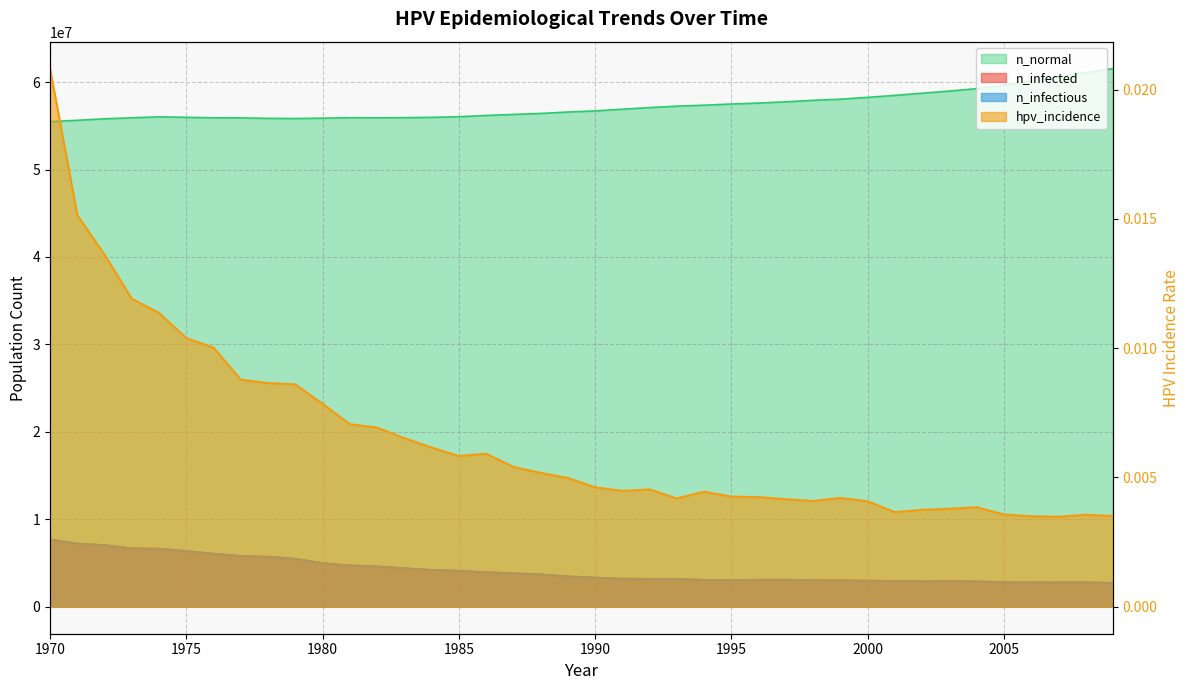

Reading left to right, what are all the values shown in this chart?

n_infectious: 7723164.0	7229581.5	7061258.0	6691557.0	6650448.5	6391297.0	6077426.0	5824385.0	5734390.5	5496904.0	5003043.5	4731670.5	4630010.0	4409744.5	4220033.5	4122816.5	3955326.5	3834778.0	3717007.0	3482854.0	3340084.5	3216202.5	3201759.0	3192037.2	3072600.0	3054823.0	3098431.8	3099542.8	3046490.2	3029547.0	2988993.8	2967883.8	2922330.8	2977327.8	2914275.8	2817892.5	2800115.5	2790116.0	2799838.0	2737897.0
n_infected: 7723164.0	7229581.5	7061258.0	6691557.0	6650448.5	6391297.0	6078259.0	5825774.0	5736890.0	5501348.0	5009154.5	4739447.5	4638342.5	4418355.0	4229755.0	4132816.5	3965603.8	3844221.8	3727284.0	3493409.0	3349250.5	3226479.8	3211203.0	3201759.0	3082599.2	3065378.0	3108153.5	3110097.8	3057878.5	3041213.0	3000104.0	2979272.0	2933163.5	2990660.0	2927330.5	2829558.5	2814003.8	2804282.0	2813448.0	2751507.2
n_normal: 55475952.0	55632336.0	55802880.0	55916488.0	56025368.0	55974536.0	55917040.0	55906208.0	55853436.0	55831768.0	55874544.0	55925096.0	55914820.0	55932872.0	55969260.0	56039812.0	56183968.0	56302852.0	56414792.0	56576448.0	56704496.0	56898096.0	57084472.0	57248632.0	57359180.0	57493896.0	57604440.0	57746104.0	57914148.0	58043584.0	58254128.0	58481612.0	58731600.0	58971032.0	59251292.0	59644328.0	60116240.0	60607604.0	61087856.0	61545328.0
hpv_incidence: 0.0	0.0	0.0	0.0	0.0	0.0	0.0	0.0	0.0	0.0	0.0	0.0	0.0	0.0	0.0	0.0	0.0	0.0	0.0	0.0	0.0	0.0	0.0	0.0	0.0	0.0	0.0	0.0	0.0	0.0	0.0	0.0	0.0	0.0	0.0	0.0	0.0	0.0	0.0	0.0